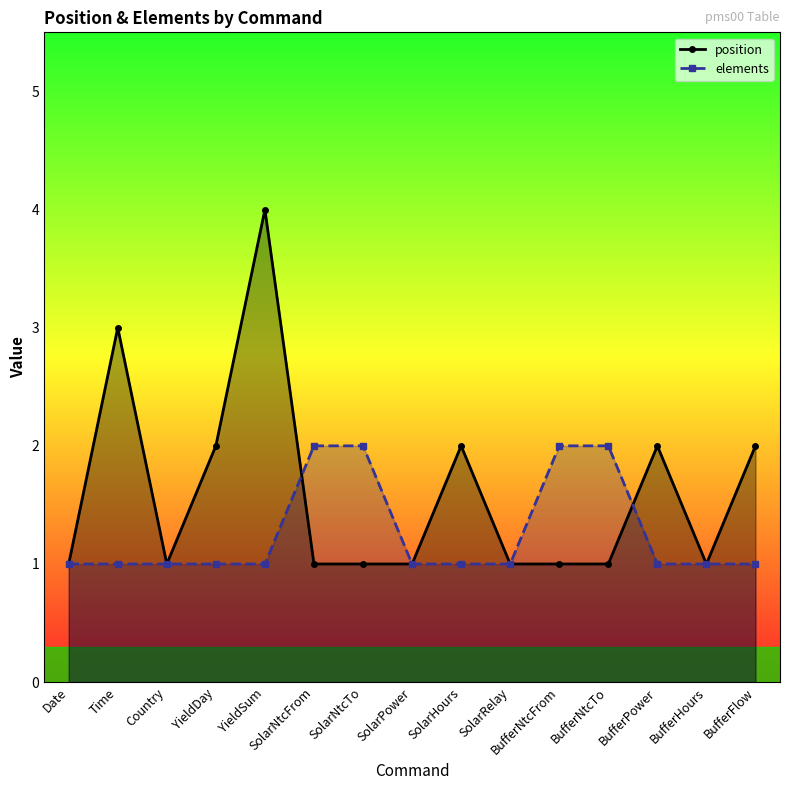

Which series has the widest spread of values?

position